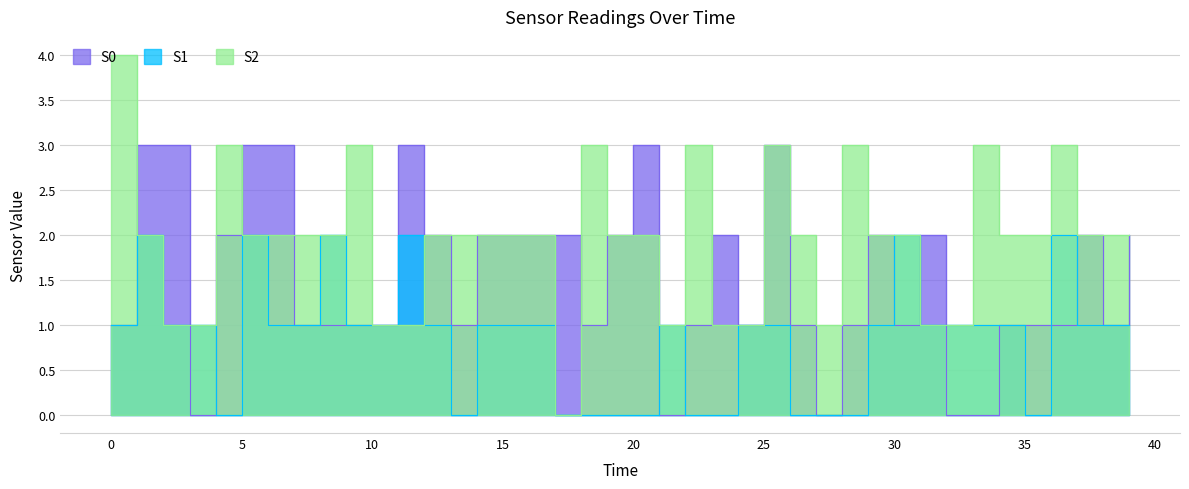

The value of S1 at 16 is 1. True or false?

True